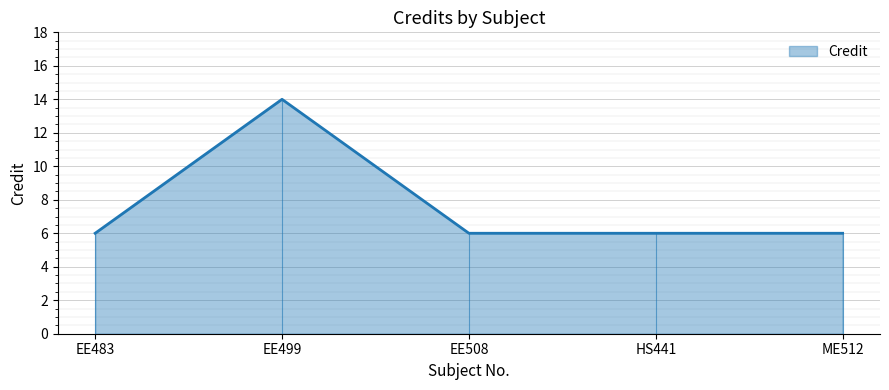

What is the maximum value shown in the chart?

14